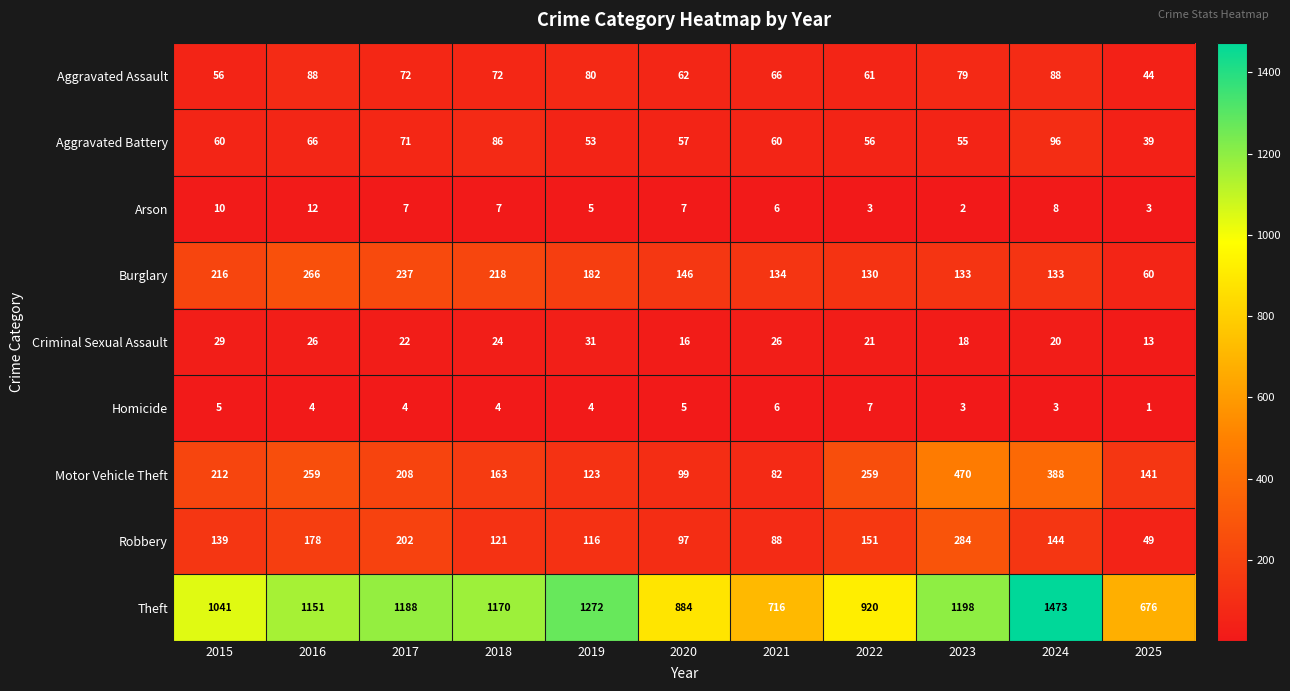

At 2024, list the series in order from largest to smallest.

Theft, Motor Vehicle Theft, Robbery, Burglary, Aggravated Battery, Aggravated Assault, Criminal Sexual Assault, Arson, Homicide